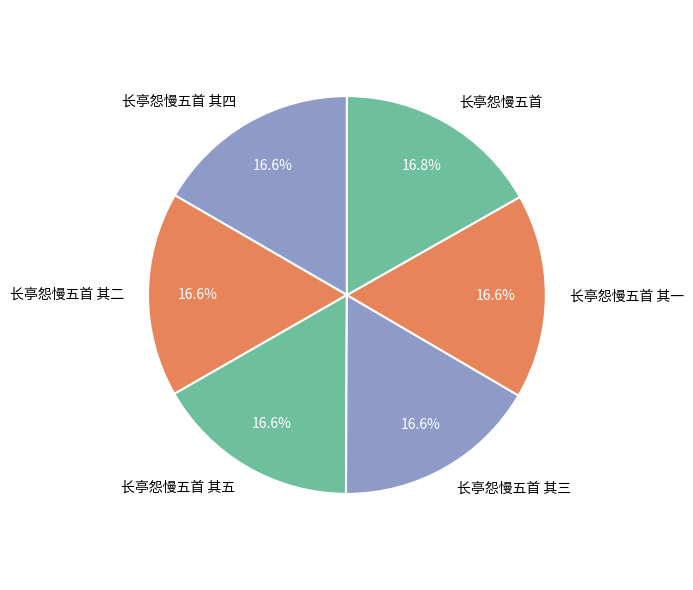

True or false: 长亭怨慢五首 其二 accounts for 30% of the total.

False